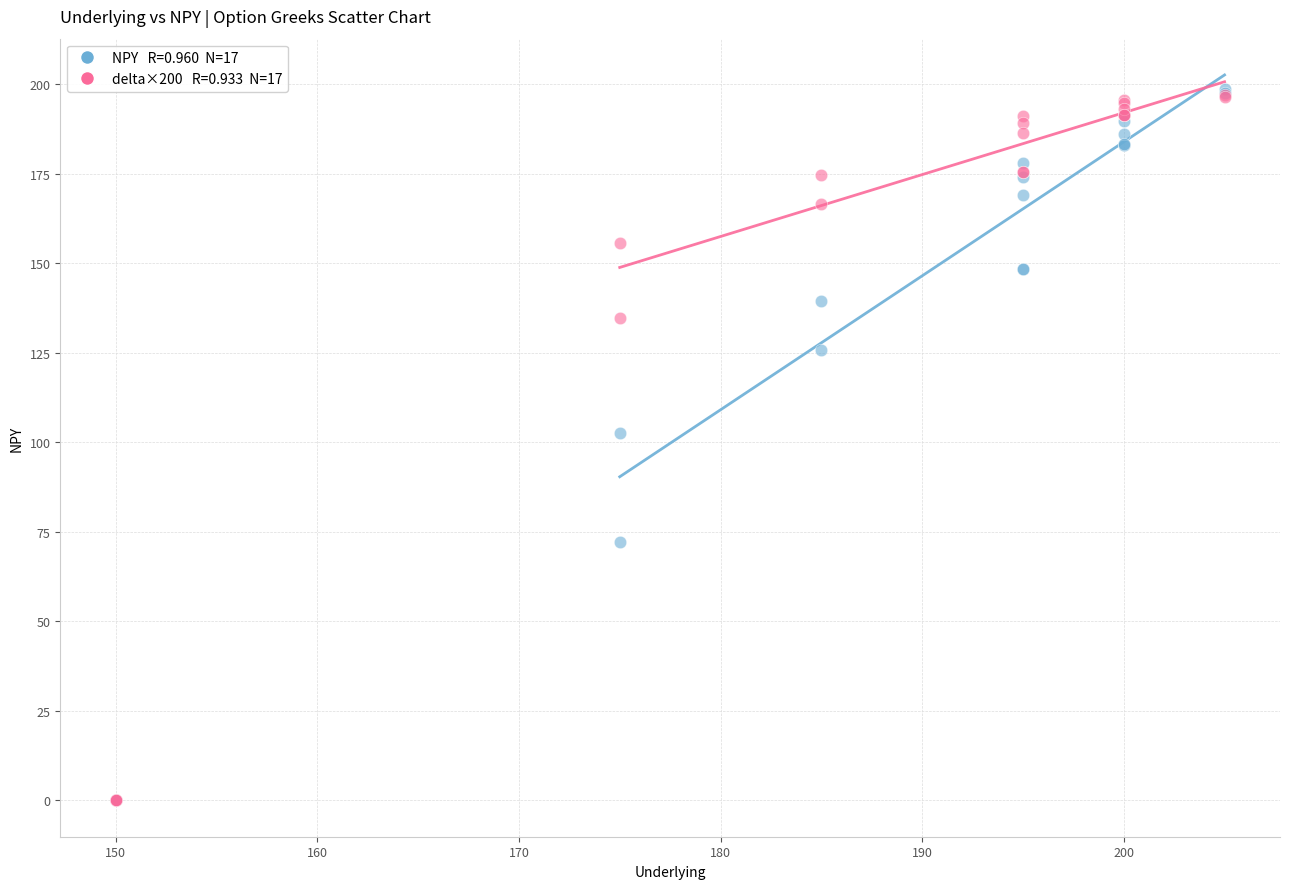

Across all series, what Y value is closest to 99?

102.5